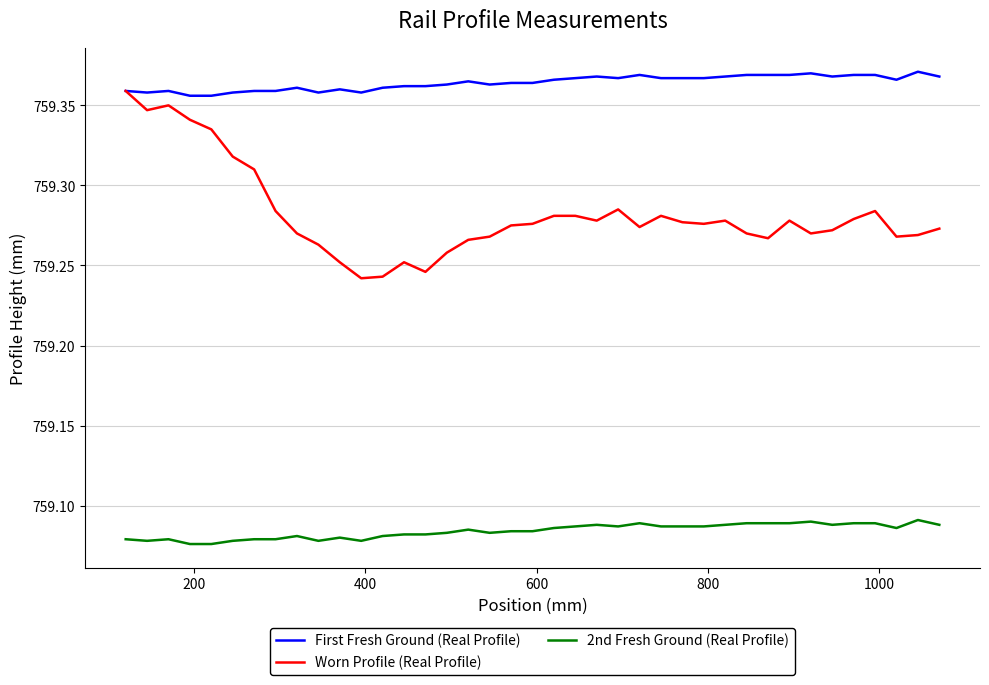

List the series in order of their overall mean, lowest first.

2nd Fresh Ground (Real Profile), Worn Profile (Real Profile), First Fresh Ground (Real Profile)